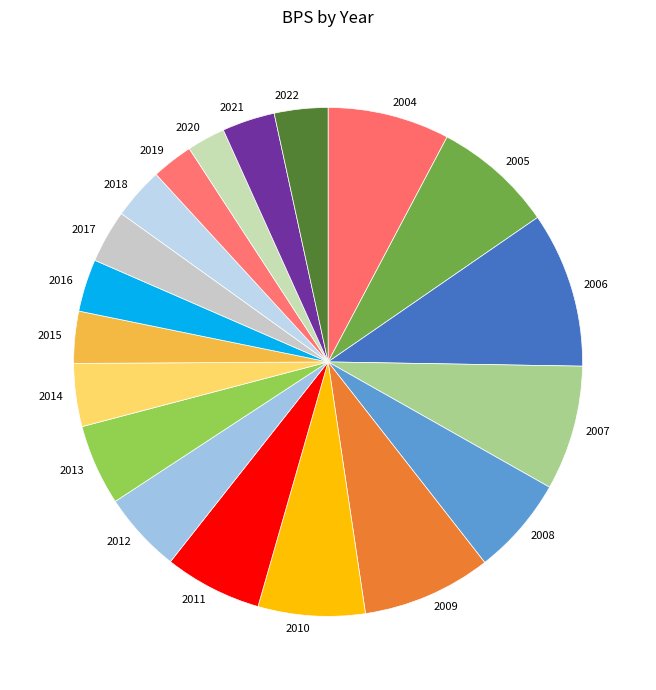

How many segments does this pie chart have?

19